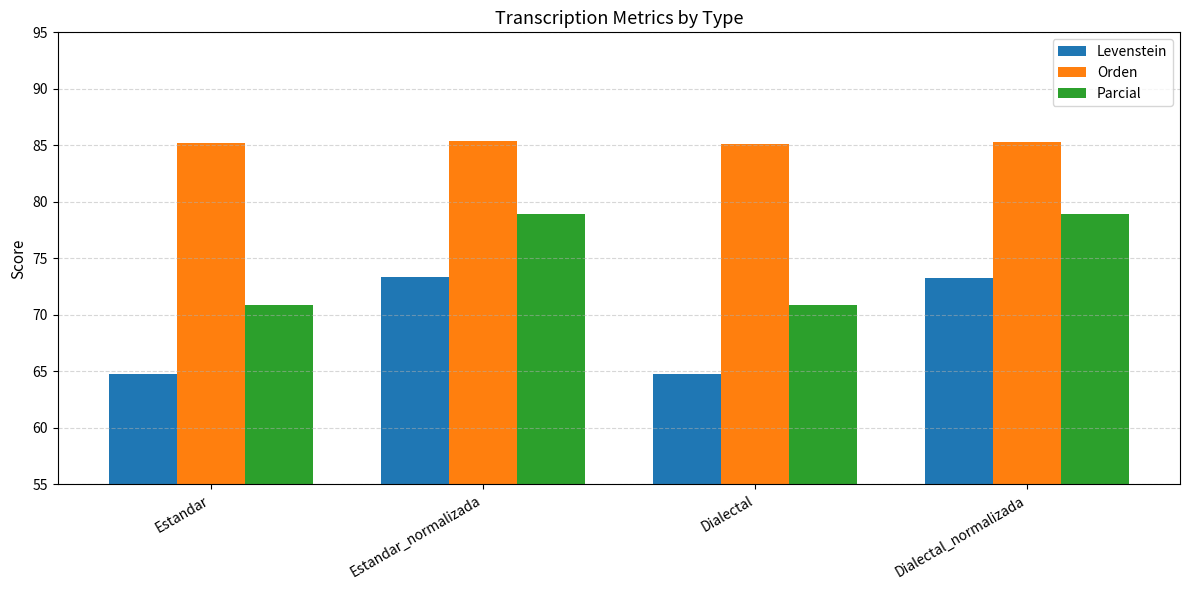

Is the value of Levenstein at Dialectal greater than the value of Parcial at Estandar?

No